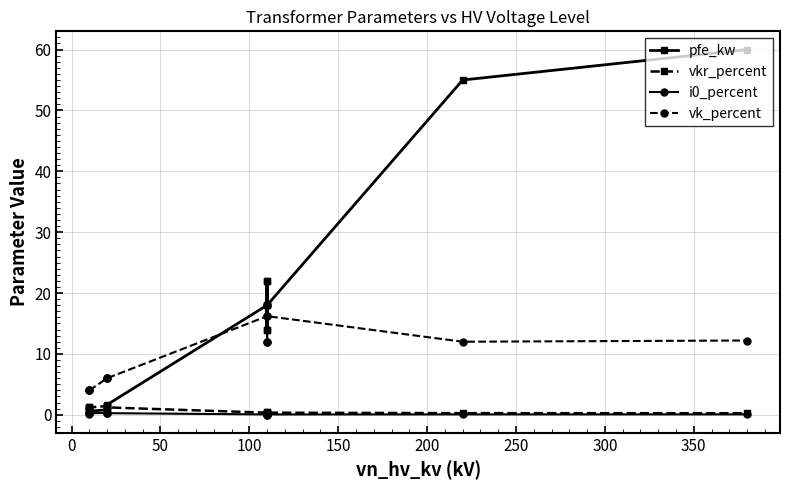

True or false: vkr_percent has a value of 0.1 at 300.

False